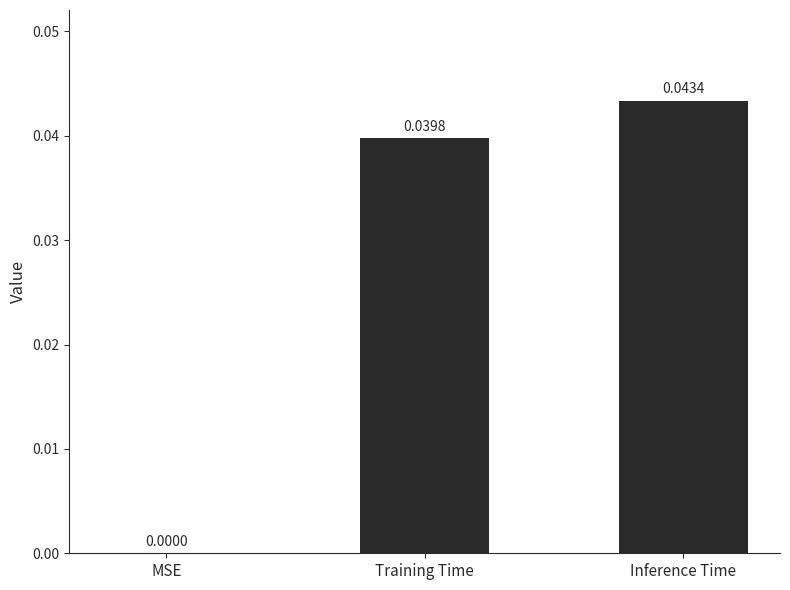

Between Training Time and MSE, which is larger?

Training Time